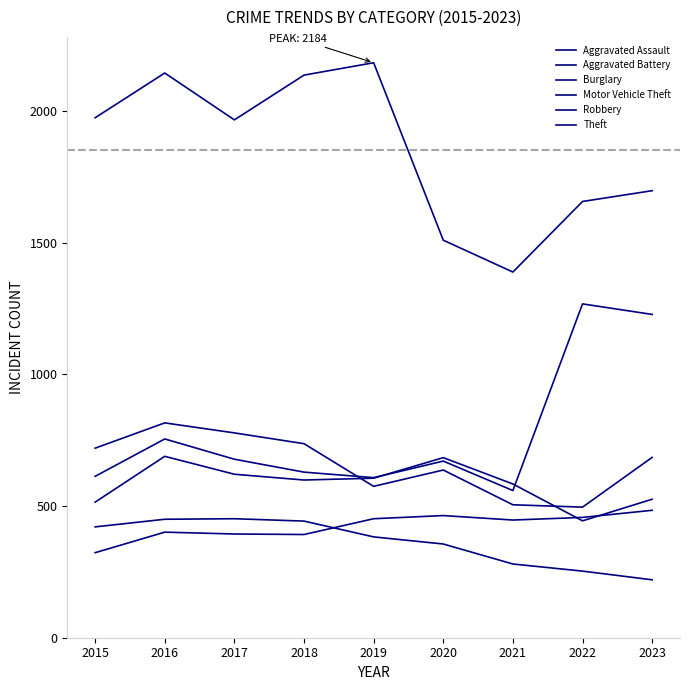

Read the Aggravated Assault value at 2020.

464